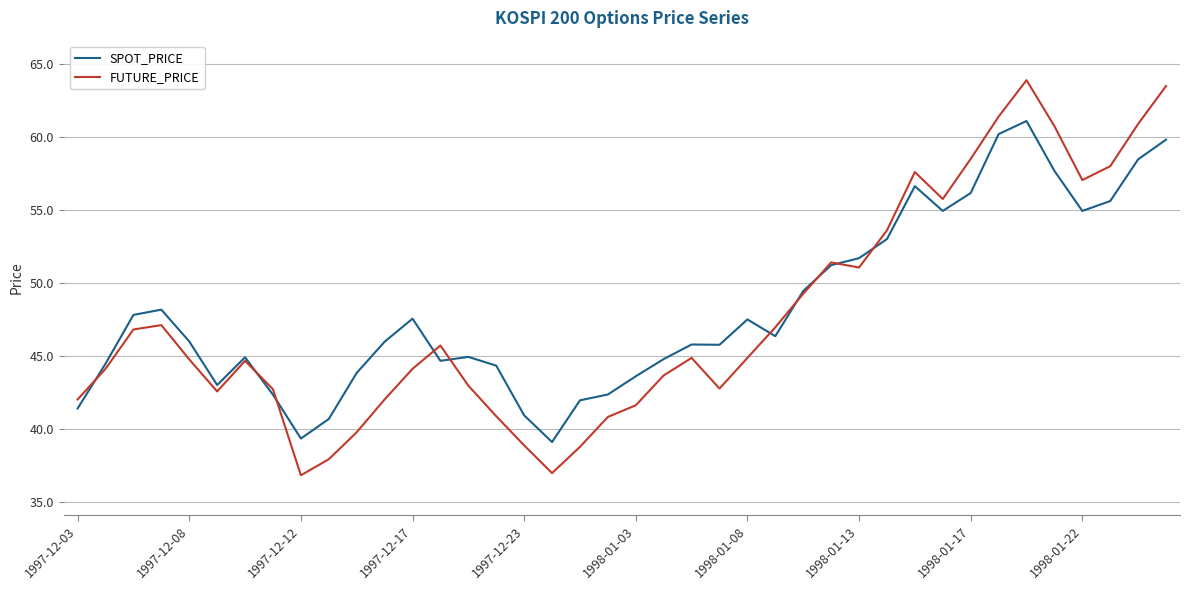

What is the smallest value displayed?

36.8